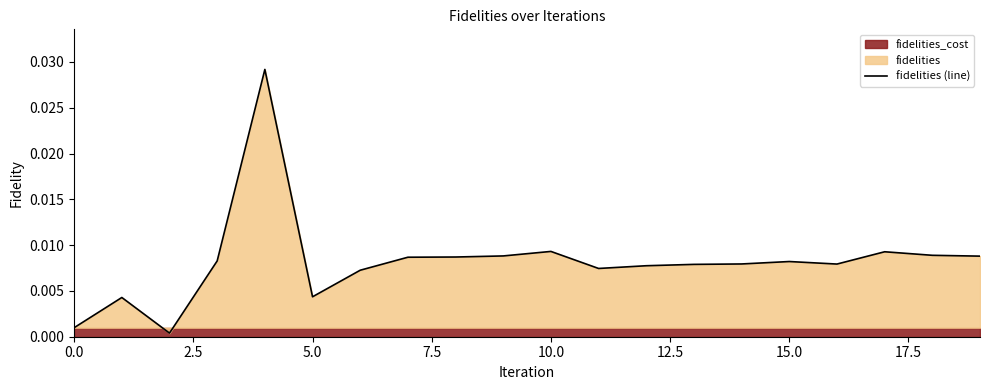

What is the sum of all values?

0.2